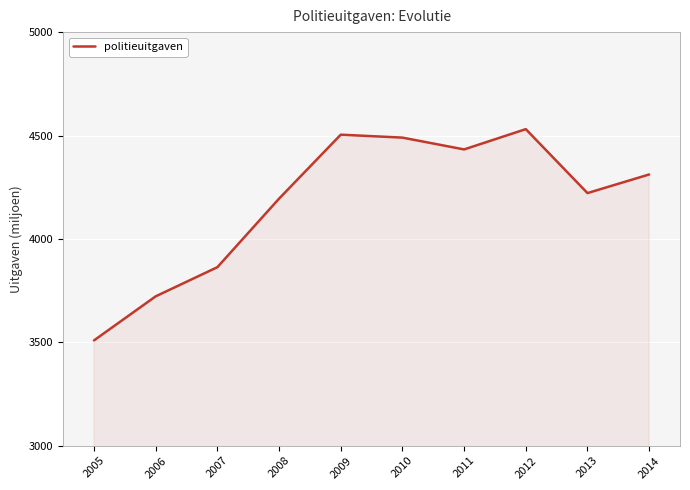

Approximately how many times larger is the value at 2011 compared to 2005?

1.3